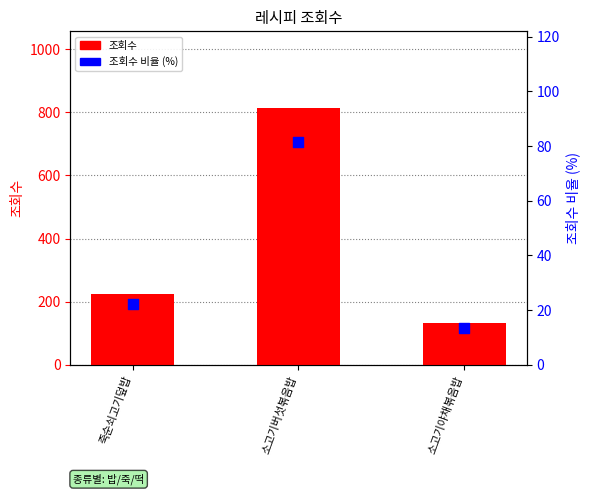

What is the total value across all series at 소고기야채볶음밥?

147.4